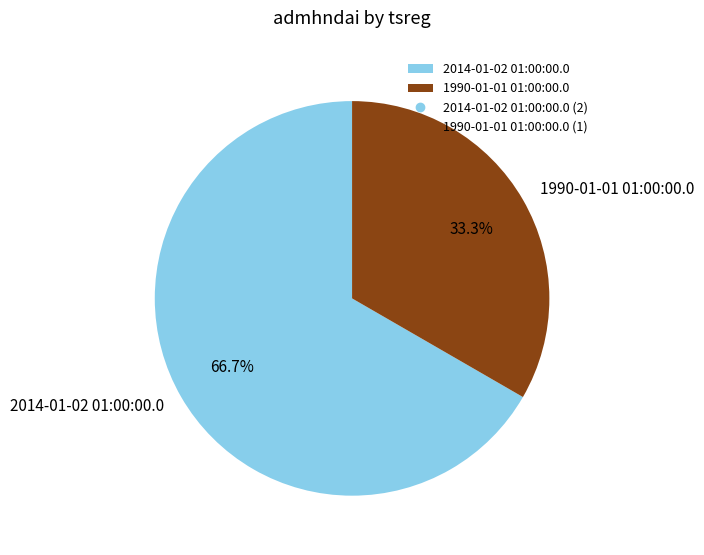

What percentage is the 2014-01-02 01:00:00.0 slice, to the nearest percent?

67%